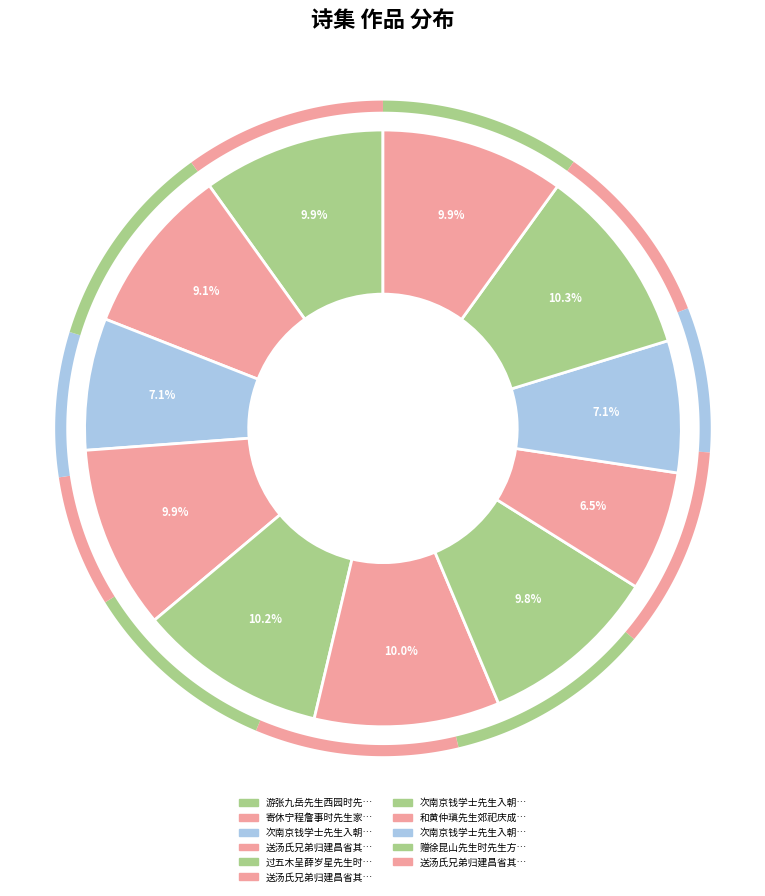

To the nearest percent, what portion does 次南京钱学士先生入朝之作时先生方有少宰之命 represent?

10%